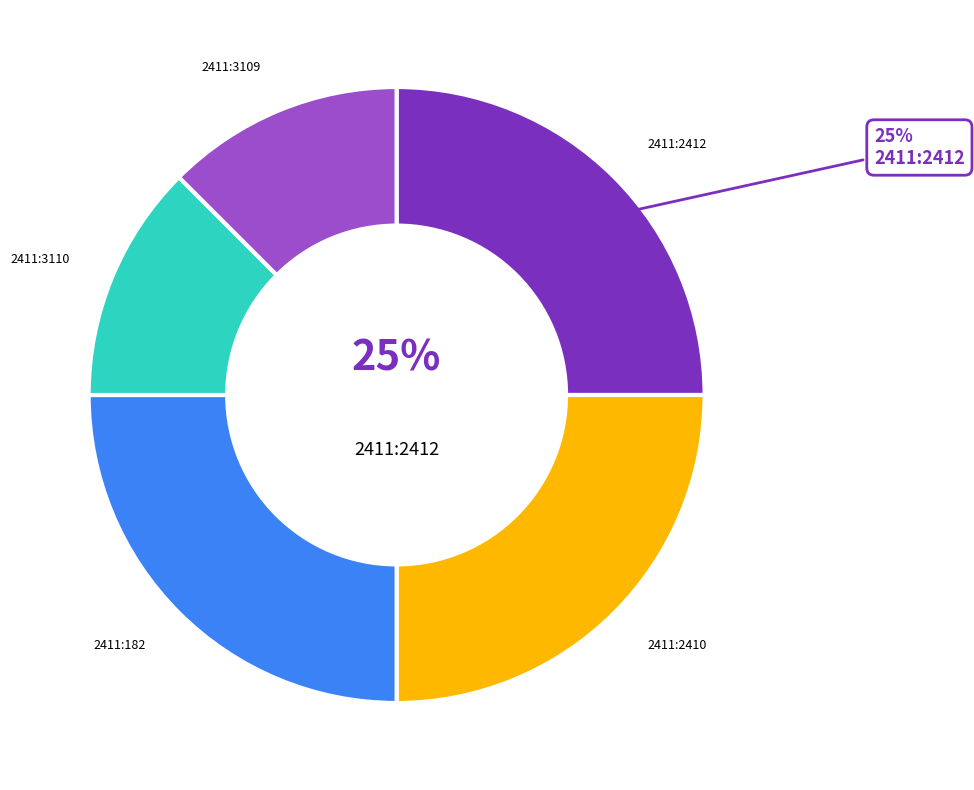

To the nearest percent, what is the average slice percentage?

20%